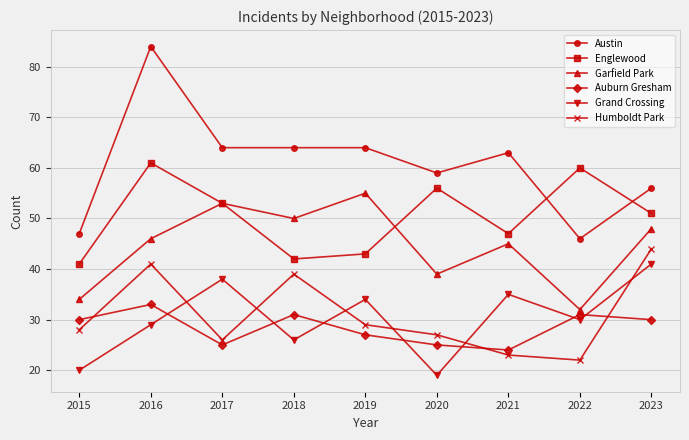

Where does the Englewood series first go above 51?

2016